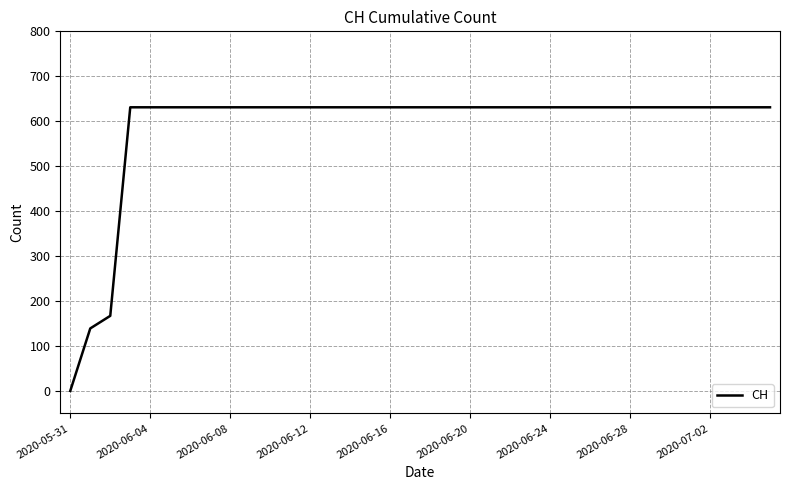

What is the greatest value displayed?

631